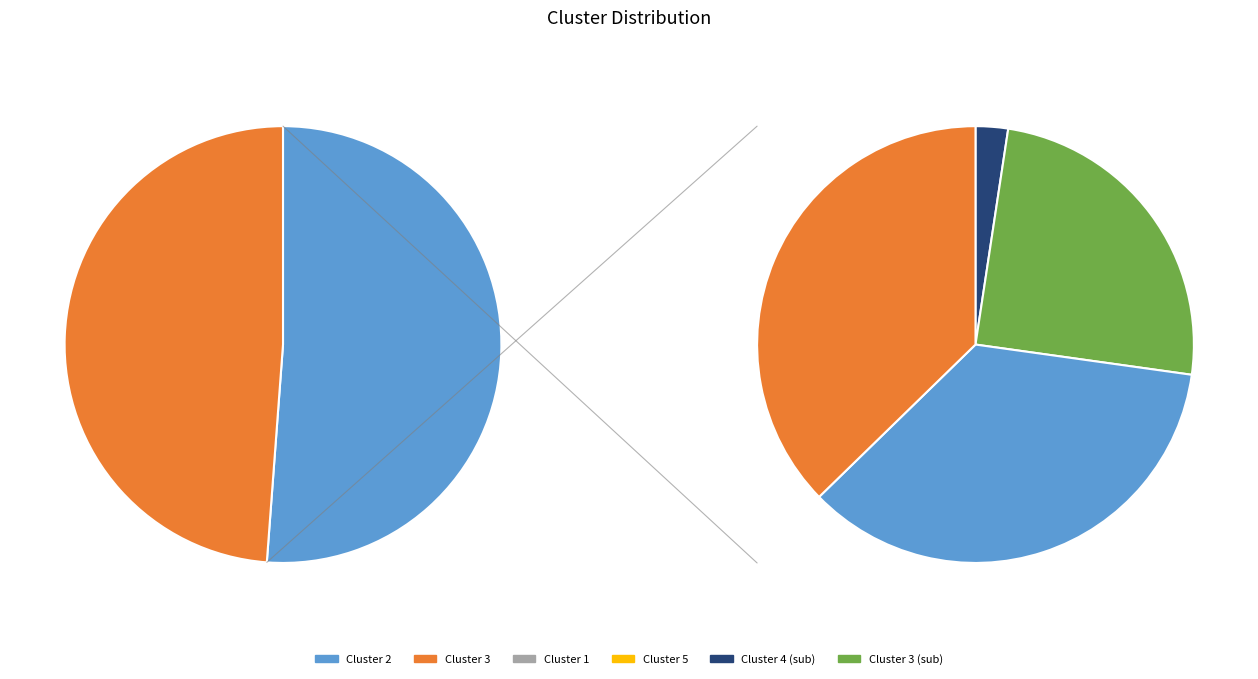

Which category accounts for the majority?

Cluster 2